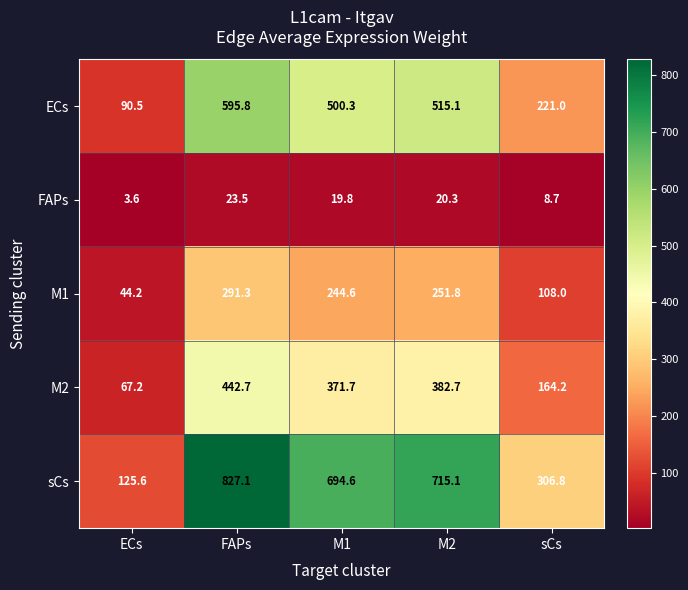

Count the number of data series in this chart.

5